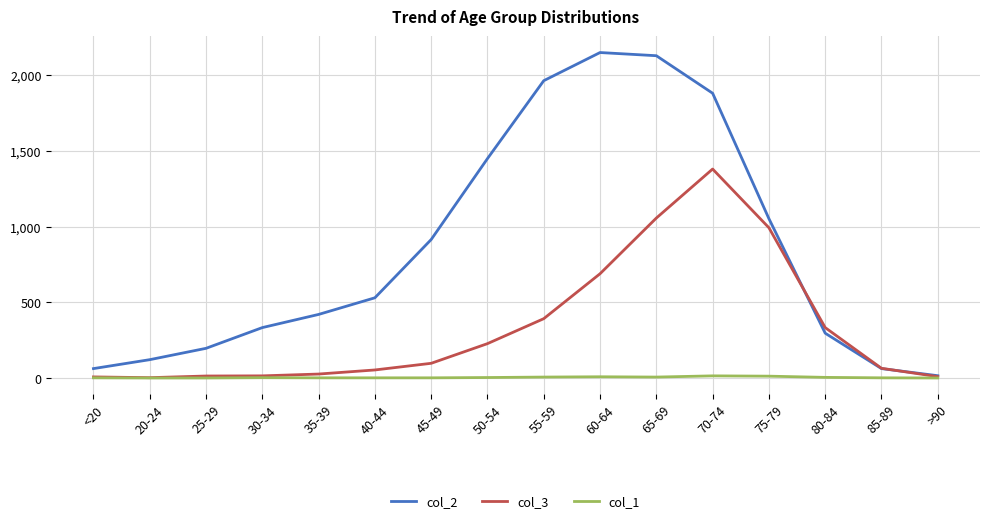

The col_2 series shows 734 at 35-39. True or false?

False